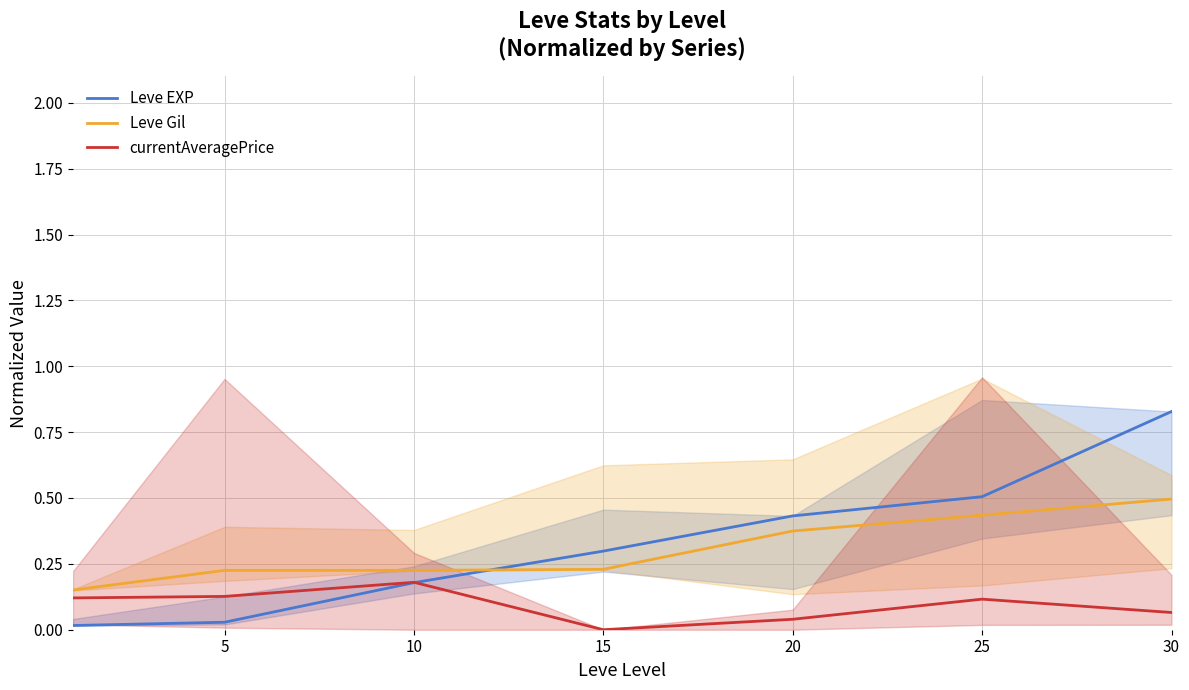

Which series has the largest total across all categories?

Leve EXP